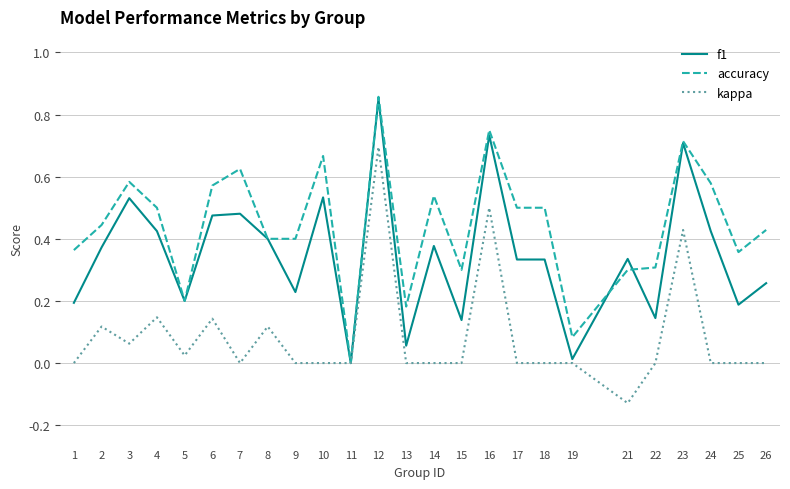

At which category does the chart reach its minimum across all series?

21